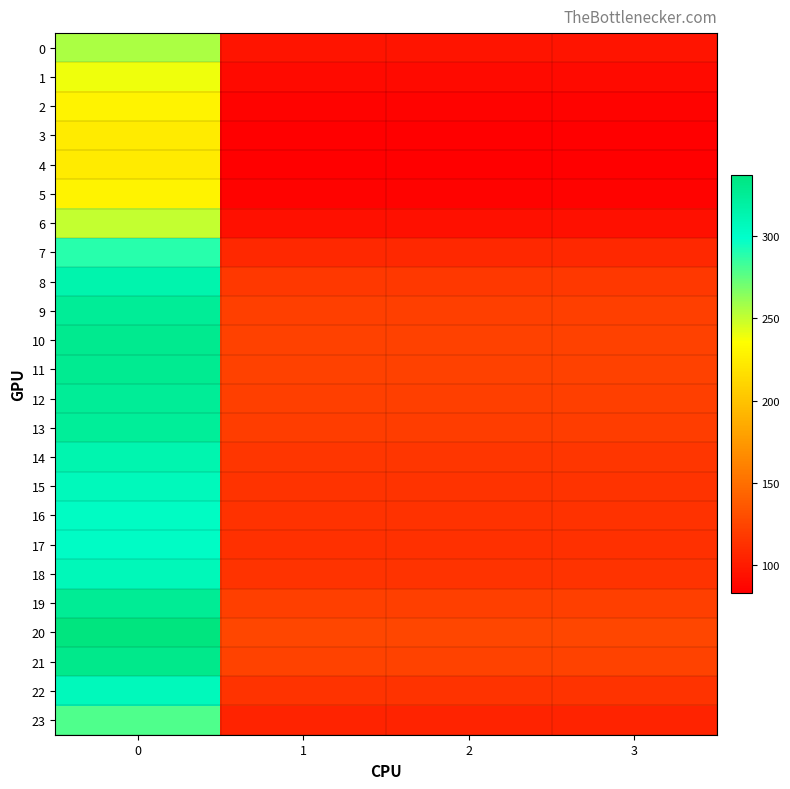

What is the total value across all series at 2?

2613.0